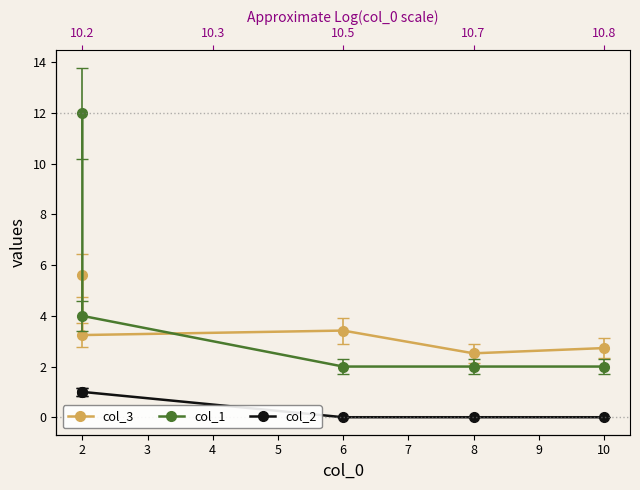

At how many categories does at least one series exceed 9?

1